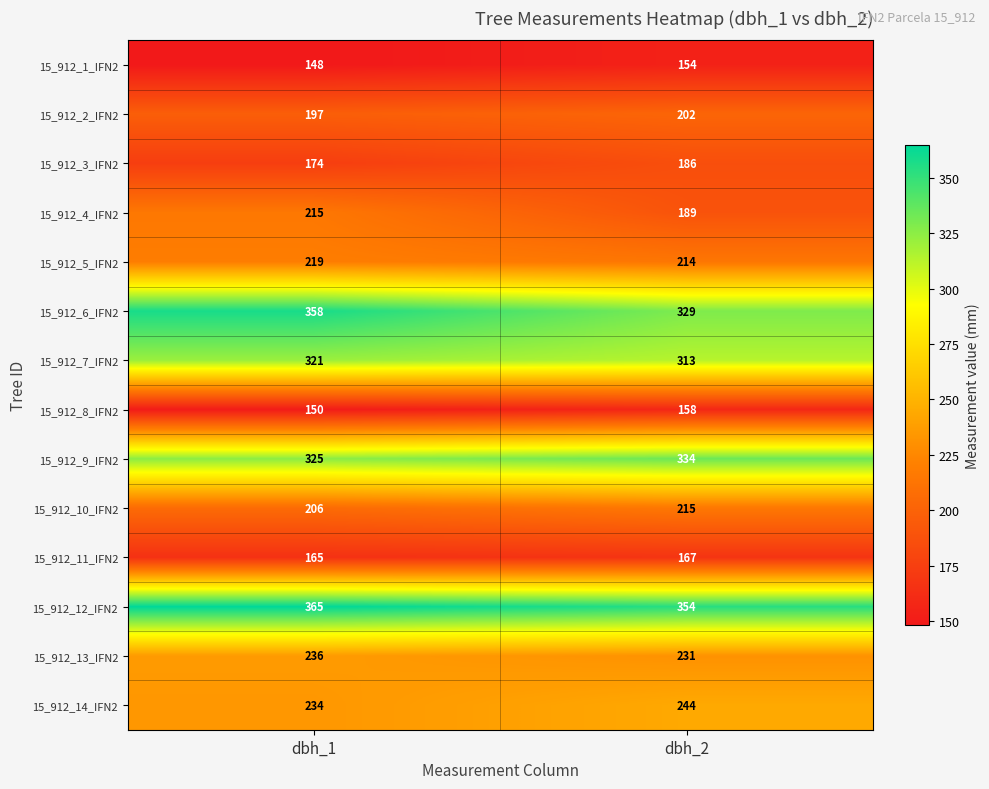

What is the sum of all 15_912_2_IFN2 values?

399